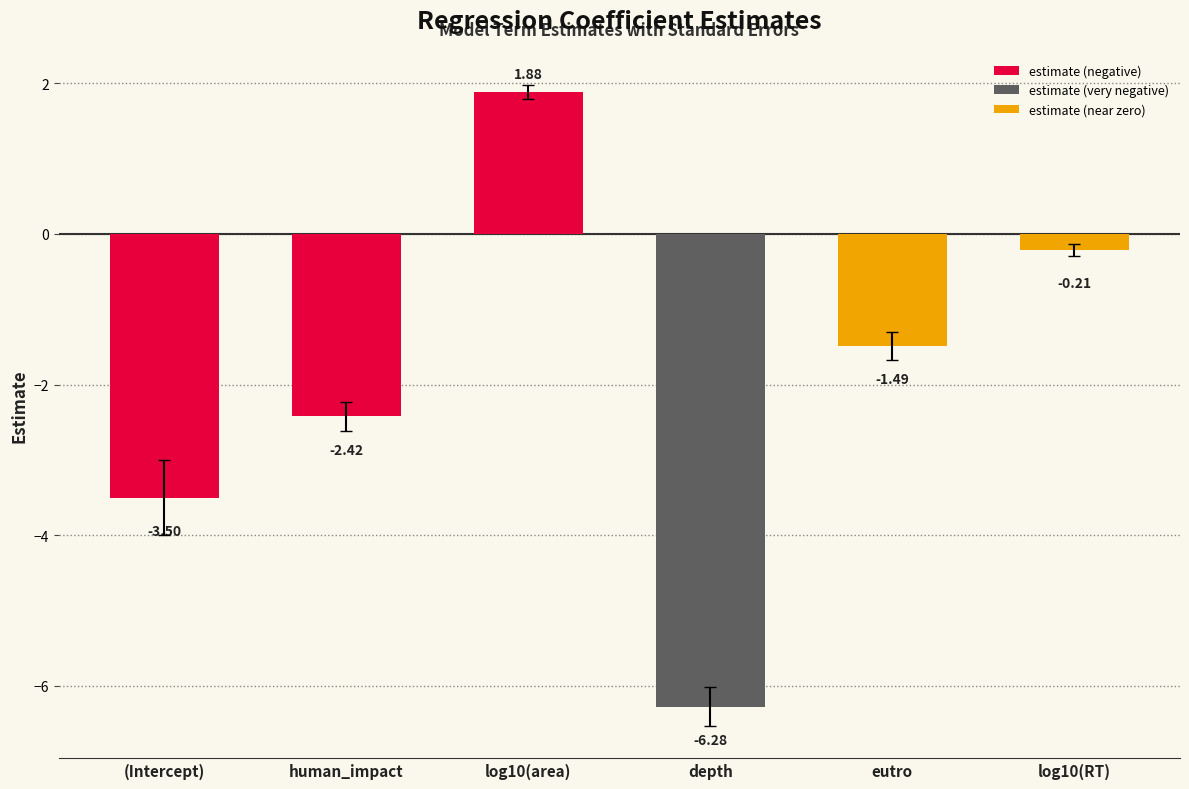

What is the change in value from log10(area) to eutro?

-3.4